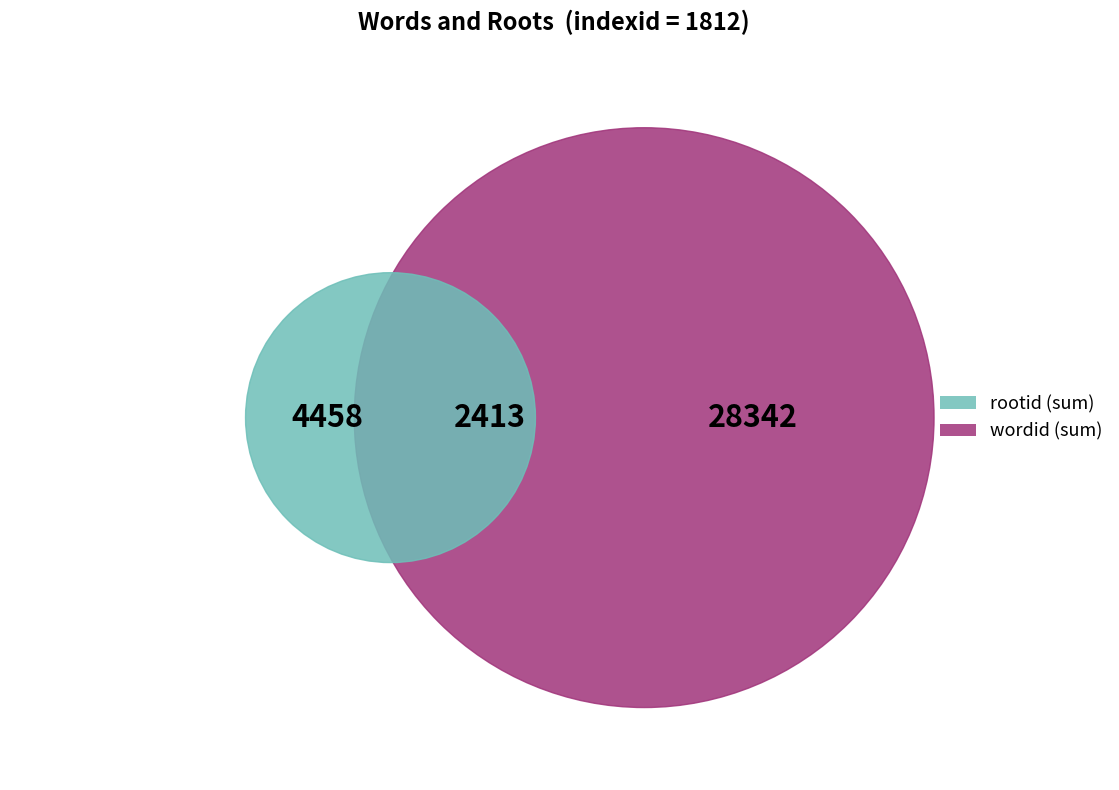

True or false: 2642 accounts for 18% of the total.

False